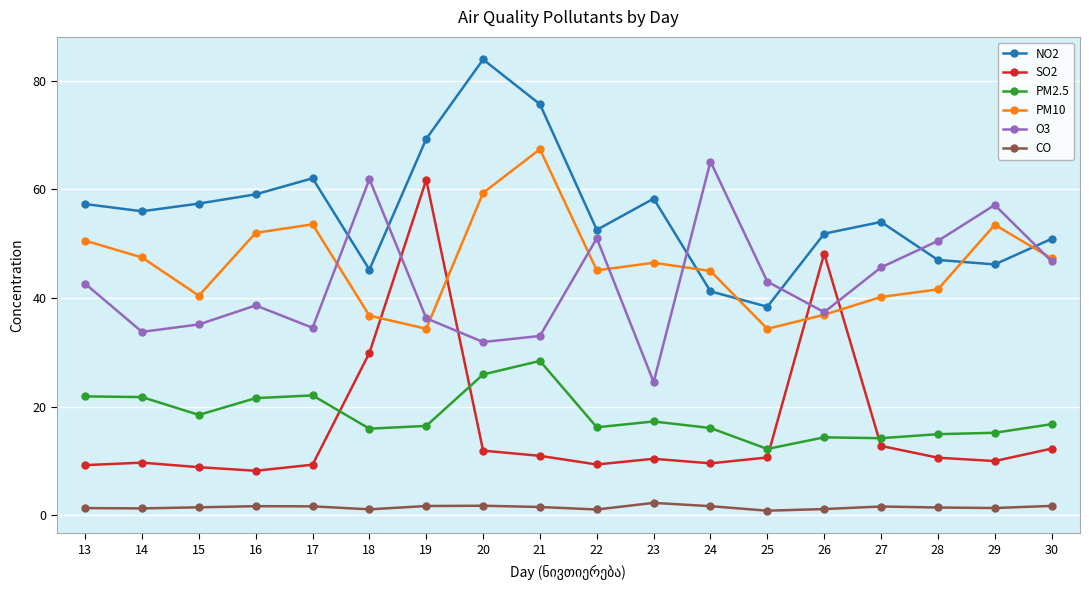

The value of SO2 at 17 is 9.3. True or false?

True